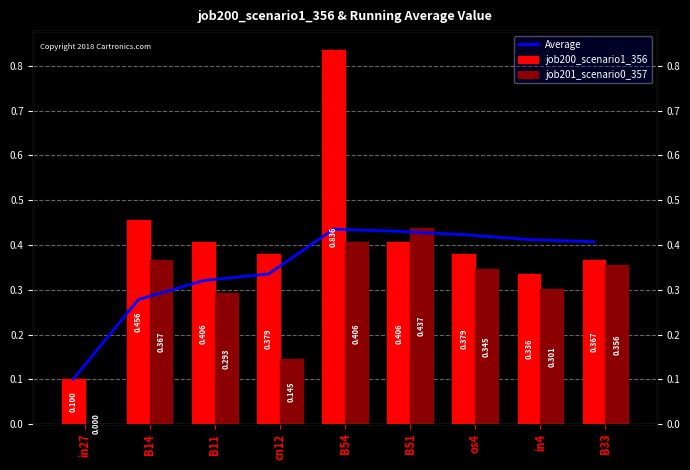

List the series in order of their overall mean, lowest first.

job201_scenario0_357, Average, job200_scenario1_356